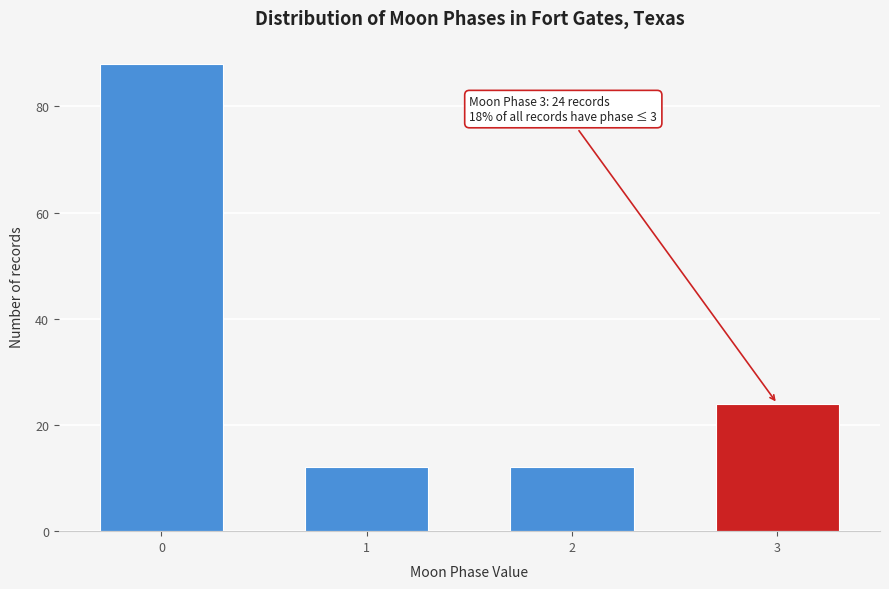

Reading left to right, extract all data points from this chart.

0=88	1=12	2=12	3=24